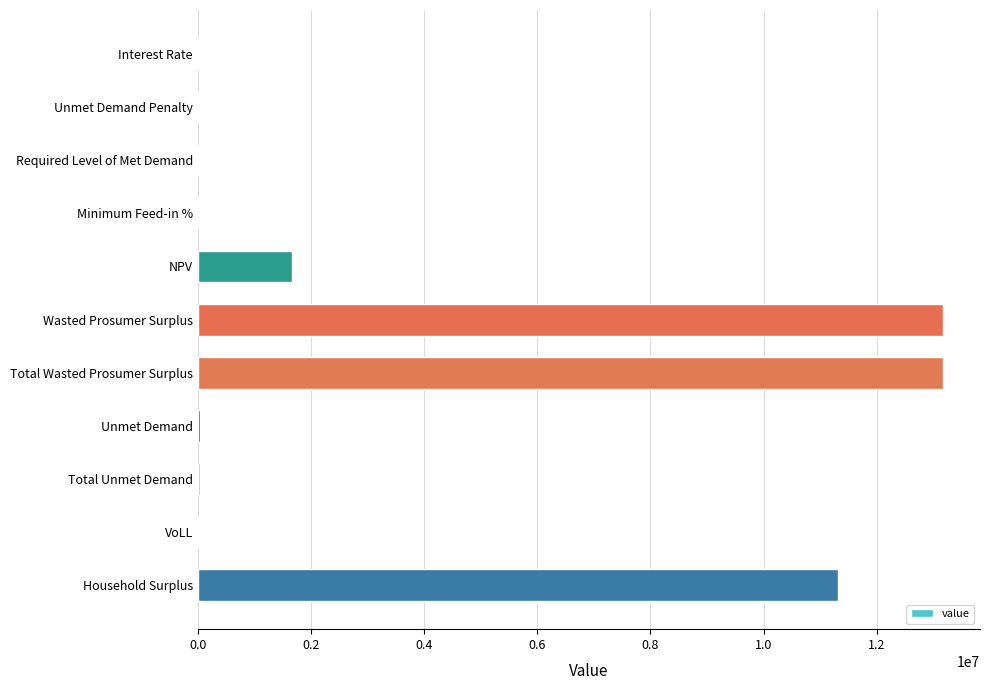

True or false: the data shows 19671828.9 at Household Surplus.

False